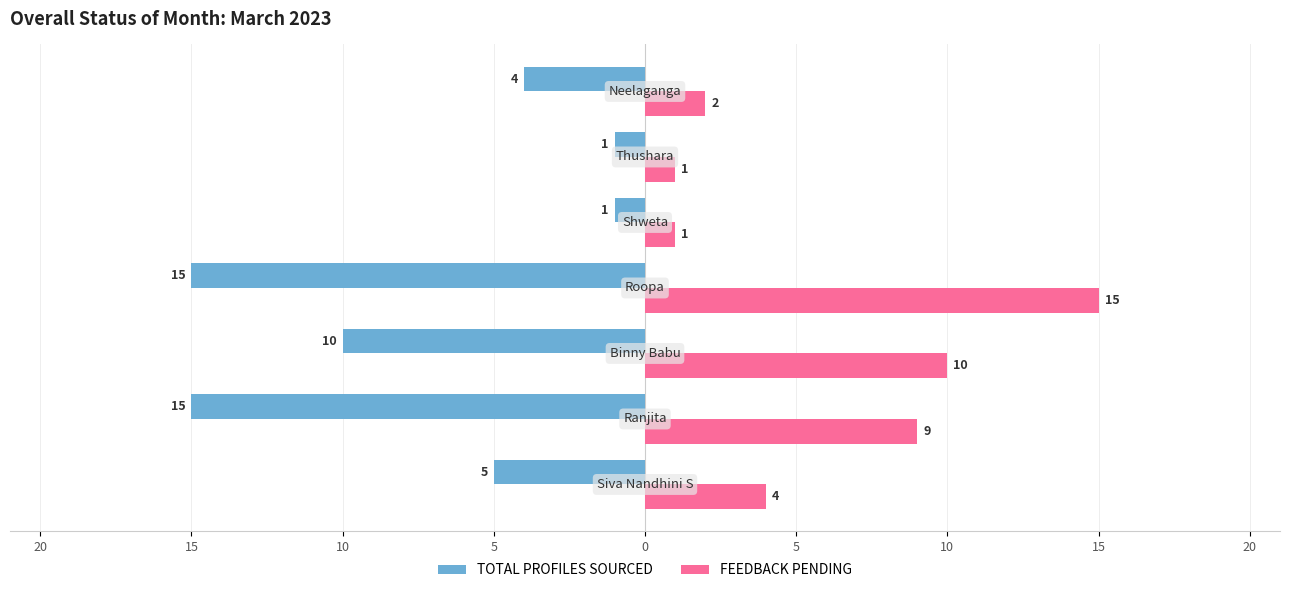

How many TOTAL PROFILES SOURCED values are between -15 and -1?

7